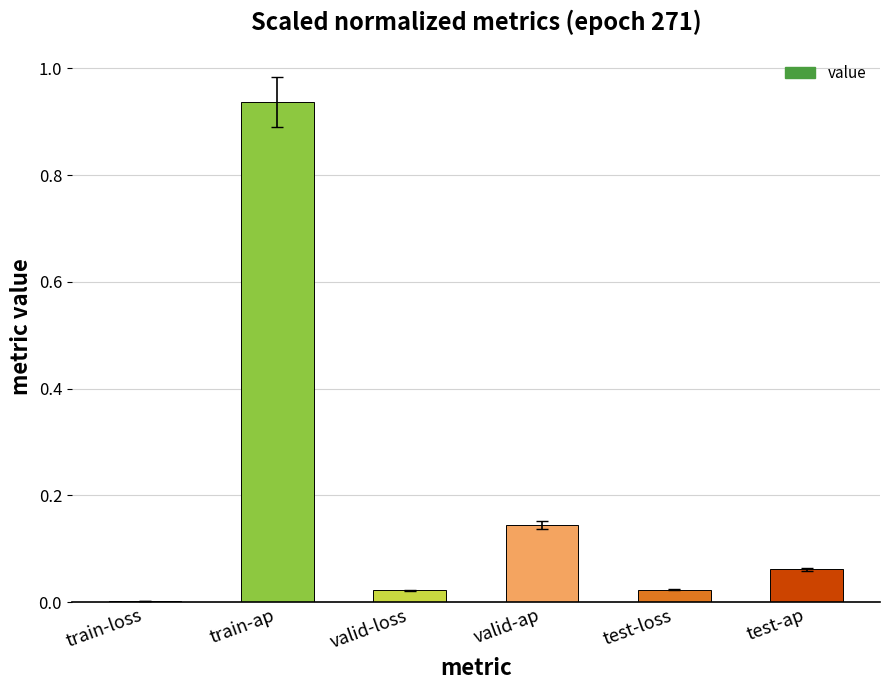

Are the bars grouped side by side (vs. stacked)?

No